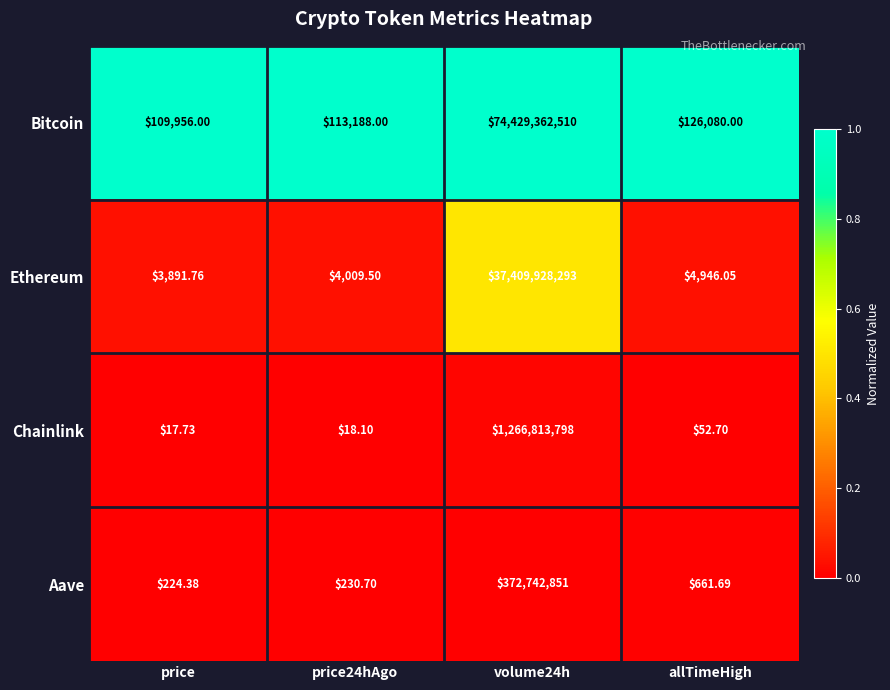

Which series has the widest spread of values?

Bitcoin